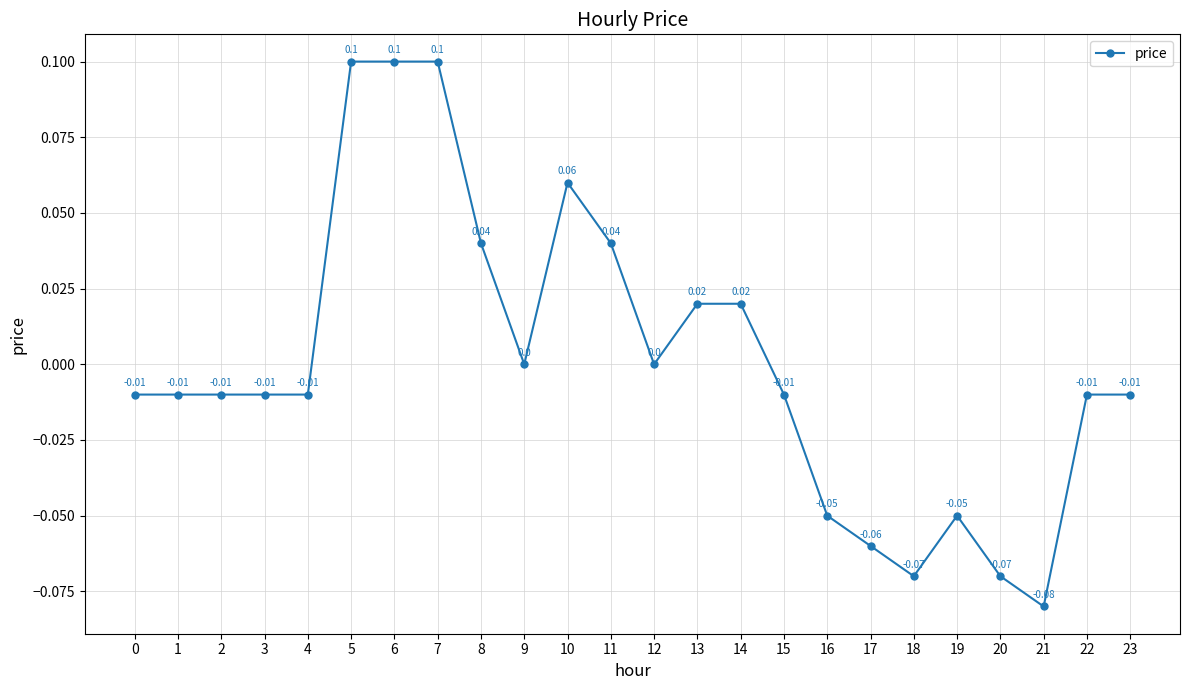

Between 5 and 14, which is larger?

5